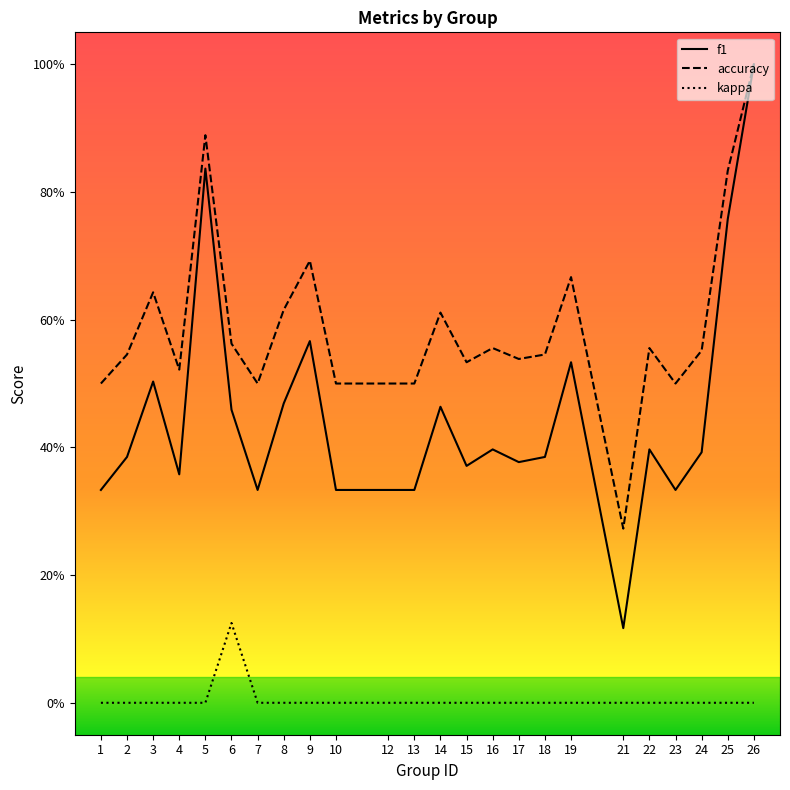

What are all the series names shown in the legend?

f1, accuracy, kappa